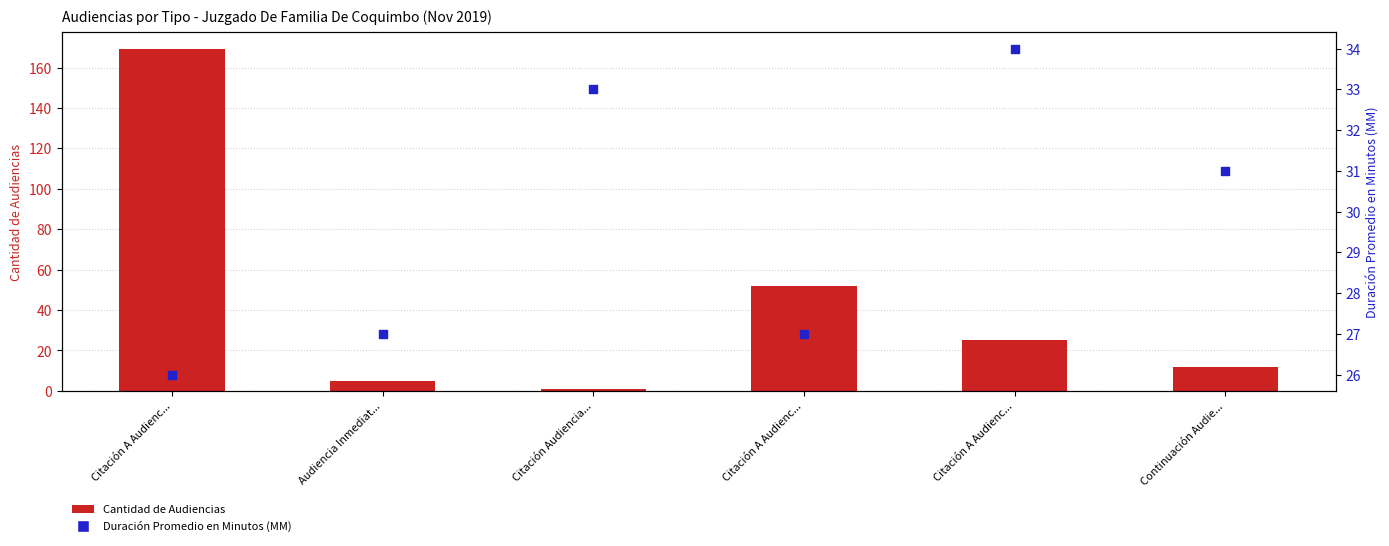

What is the total value across all series at Citación A Audienc...?

195